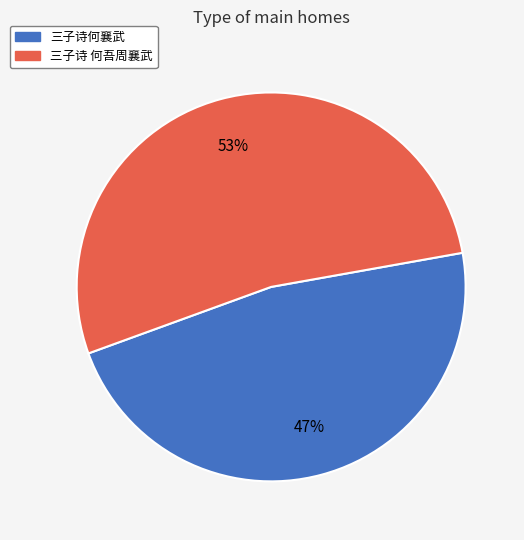

Which slice is the largest?

三子诗 何吾周襄武